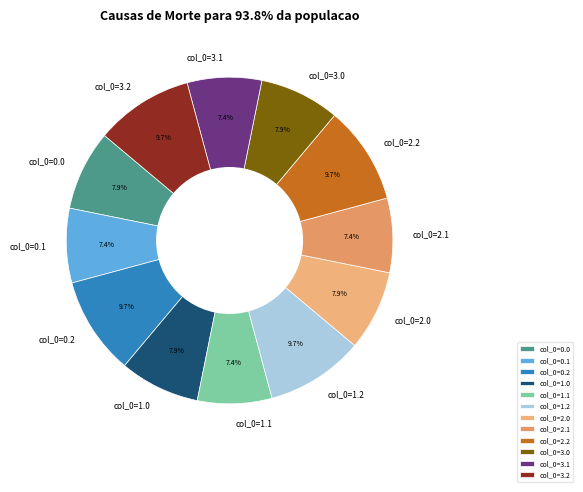

Between col_0=1.2 and col_0=1.0, which is larger?

col_0=1.2